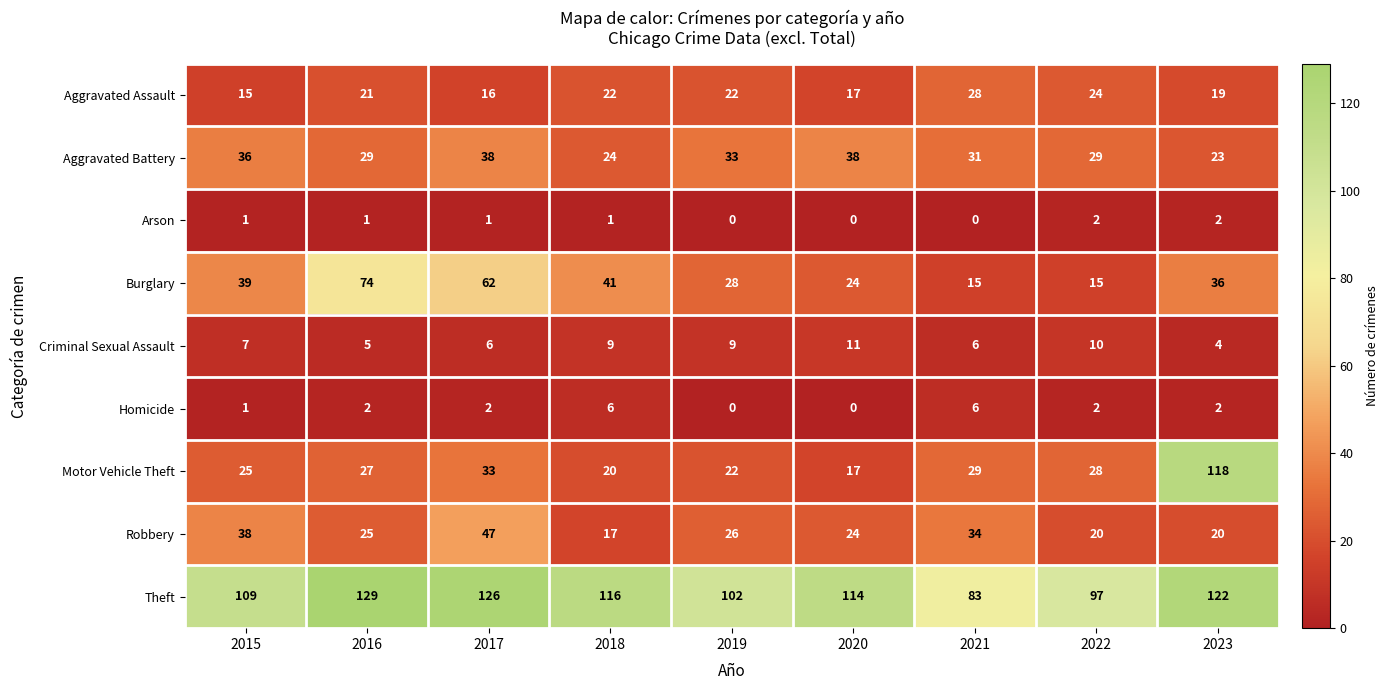

What value does the Burglary series have at 2016, to the nearest 10?

70